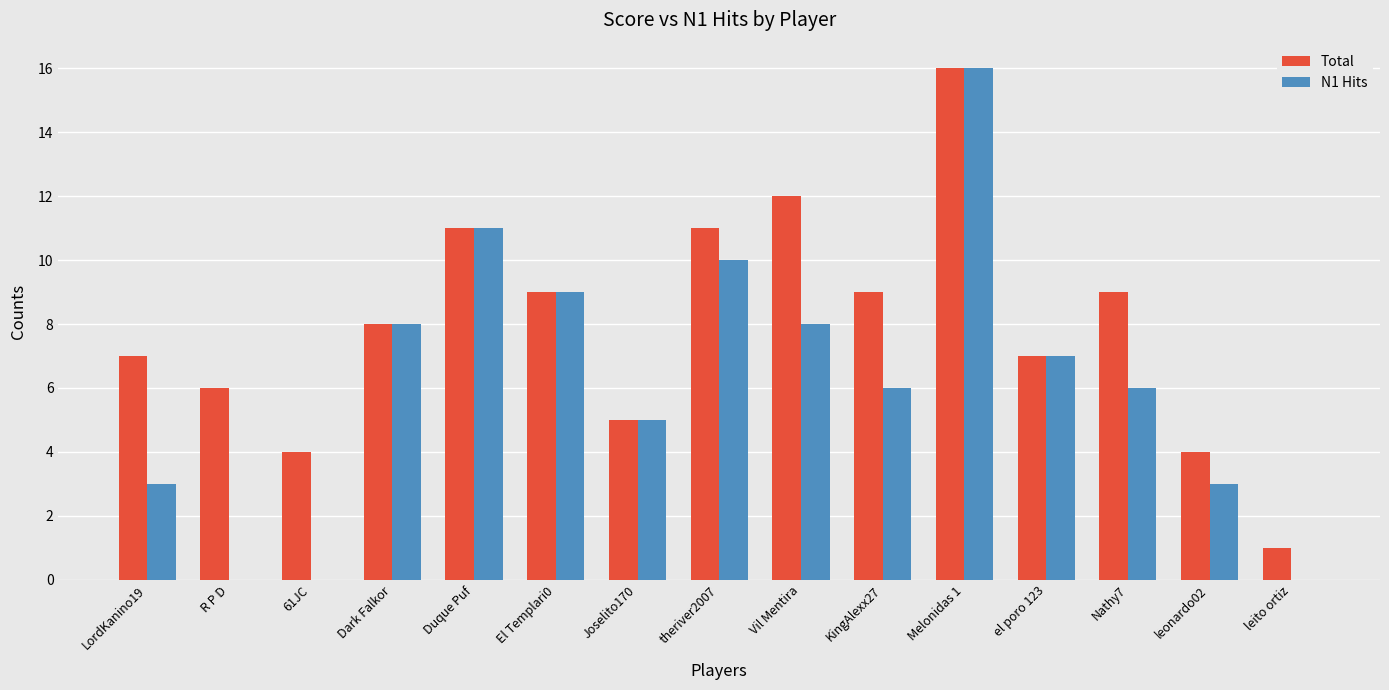

Are the bars grouped side by side (vs. stacked)?

Yes